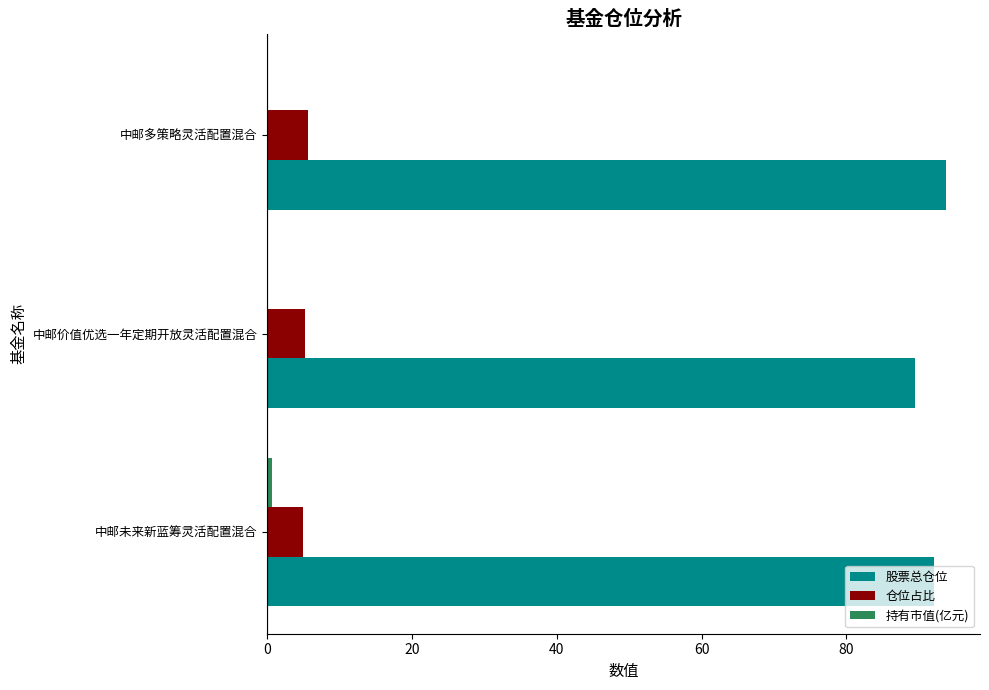

What is the greatest value displayed?

93.8